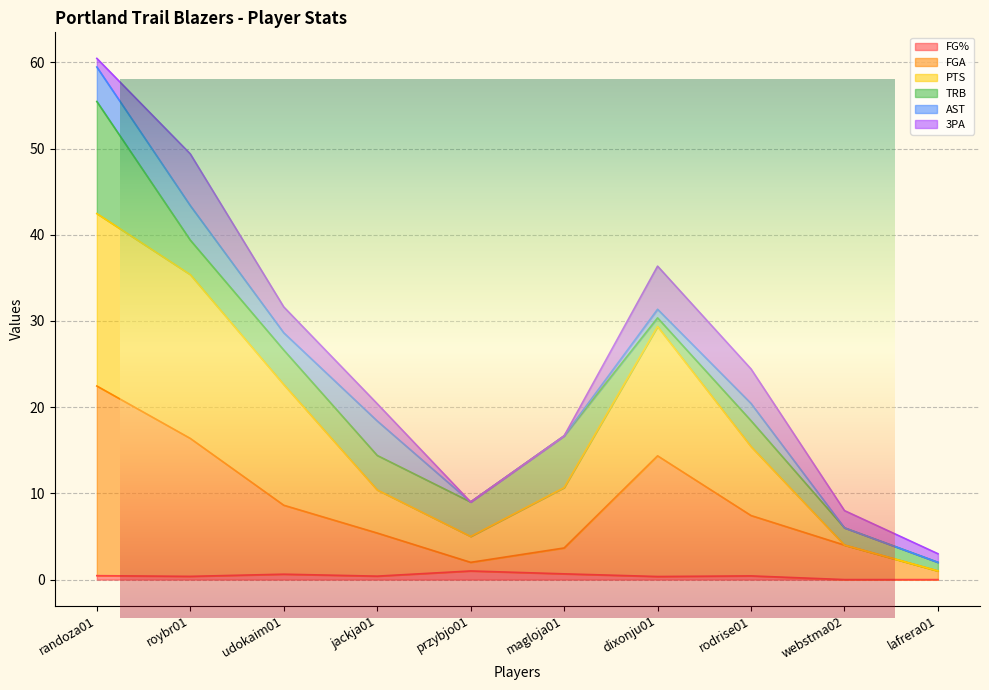

What is the value of the FGA point at the 1st from the left?

22.5